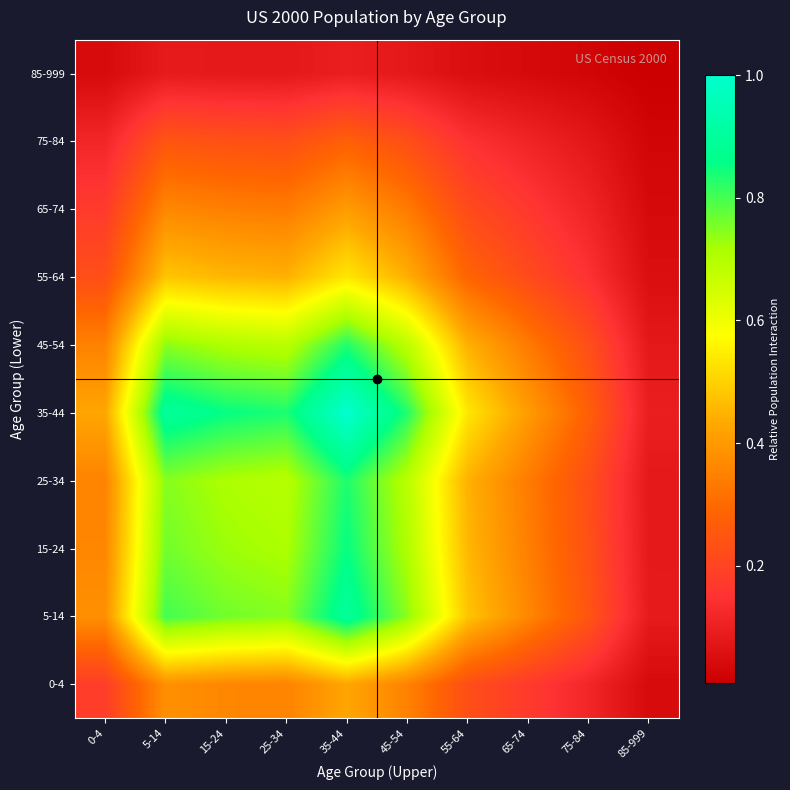

At how many categories does at least one series exceed 0?

10